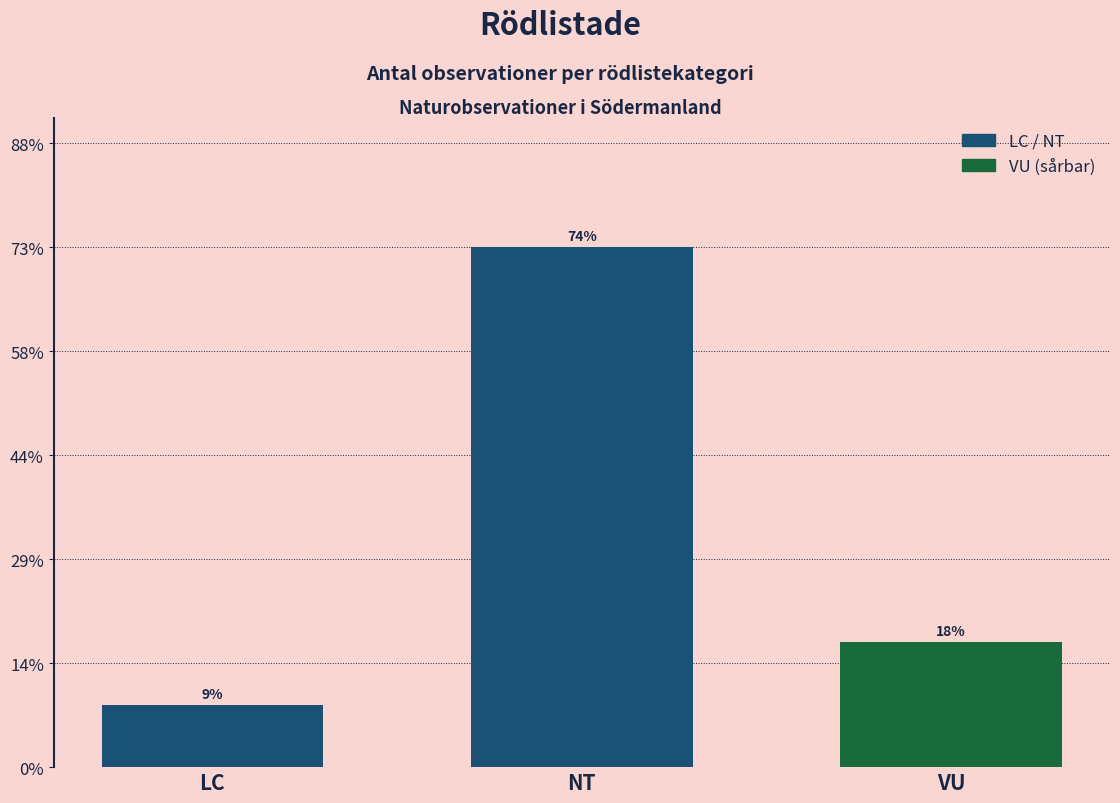

Does the chart contain any negative values?

No